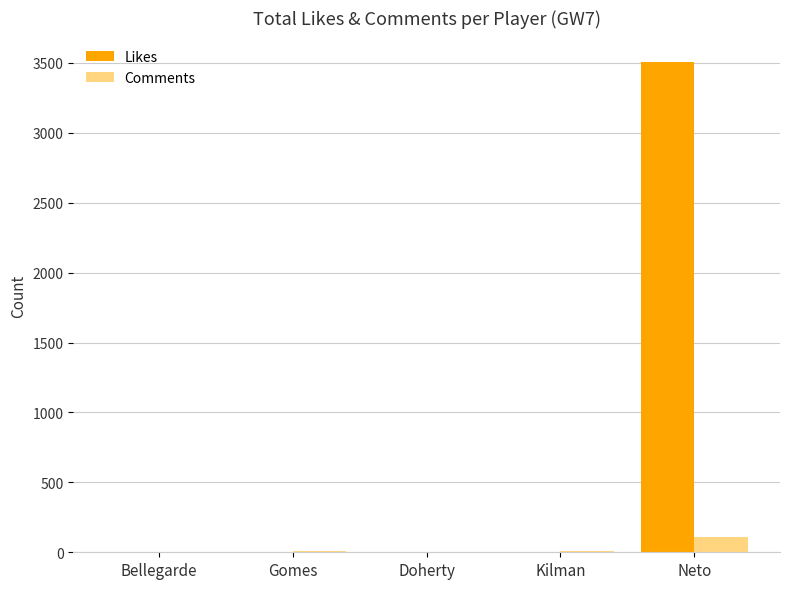

Which label corresponds to the largest value in the chart?

Neto